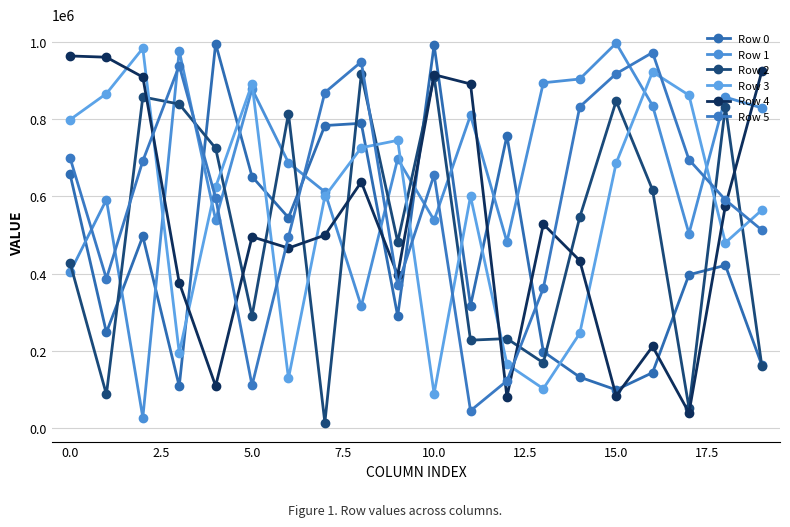

How many categories are shown in the chart?

20